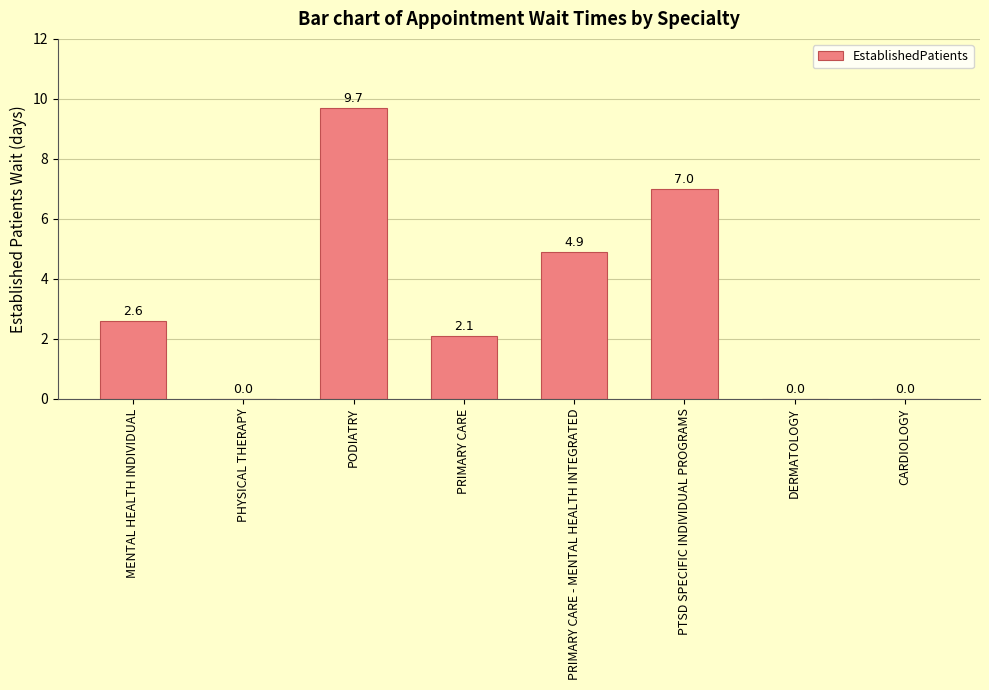

The chart shows a value of 0.0 at DERMATOLOGY. True or false?

True